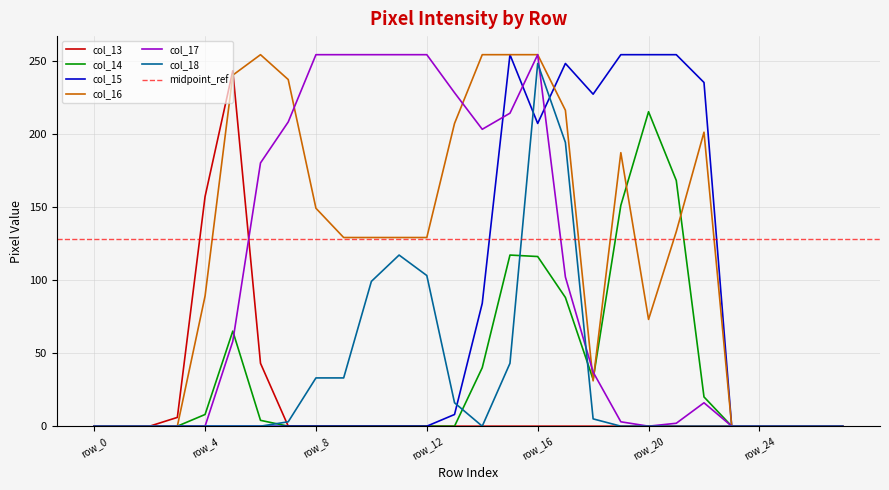

Reading left to right, what are all the values shown in this chart?

col_13: 0	0	0	6	157	243	43	0	0	0	0	0	0	0	0	0	0	0	0	0	0	0	0	0	0	0	0	0
col_14: 0	0	0	0	8	65	4	0	0	0	0	0	0	0	40	117	116	88	32	151	215	168	20	0	0	0	0	0
col_15: 0	0	0	0	0	0	0	0	0	0	0	0	0	8	84	254	207	248	227	254	254	254	235	0	0	0	0	0
col_16: 0	0	0	0	89	240	254	237	149	129	129	129	129	207	254	254	254	216	31	187	73	133	201	0	0	0	0	0
col_17: 0	0	0	0	0	58	180	208	254	254	254	254	254	228	203	214	254	102	37	3	0	2	16	0	0	0	0	0
col_18: 0	0	0	0	0	0	0	3	33	33	99	117	103	16	0	43	248	194	5	0	0	0	0	0	0	0	0	0